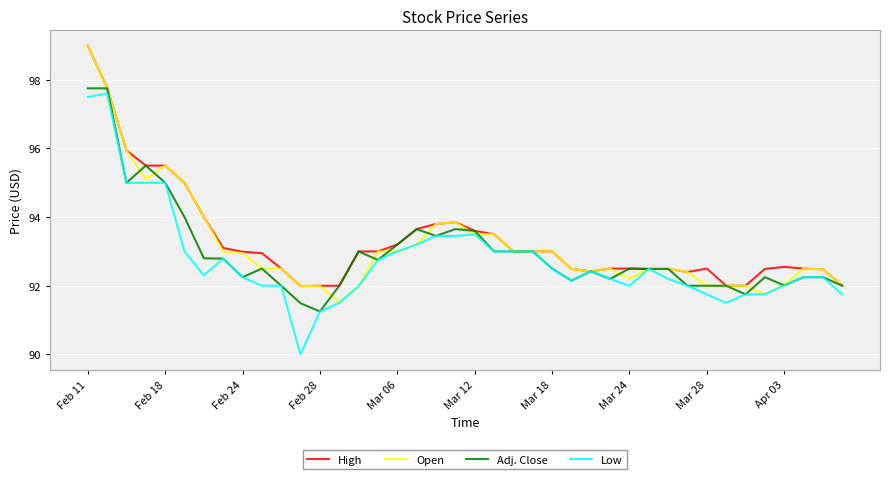

True or false: High has more than 2 interior local peaks.

True